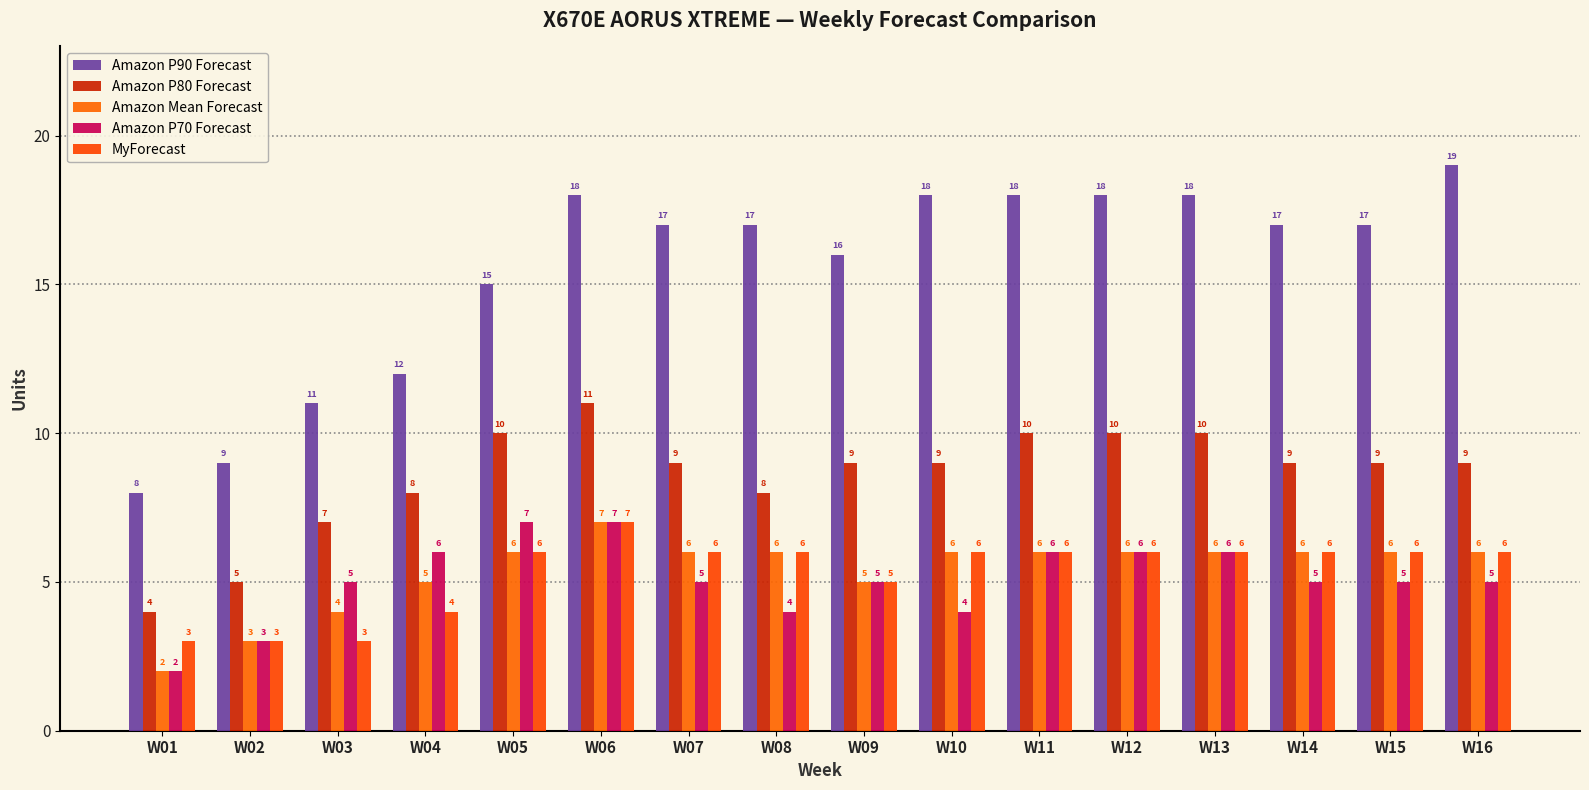

At which label does Amazon P70 Forecast reach its peak?

W05